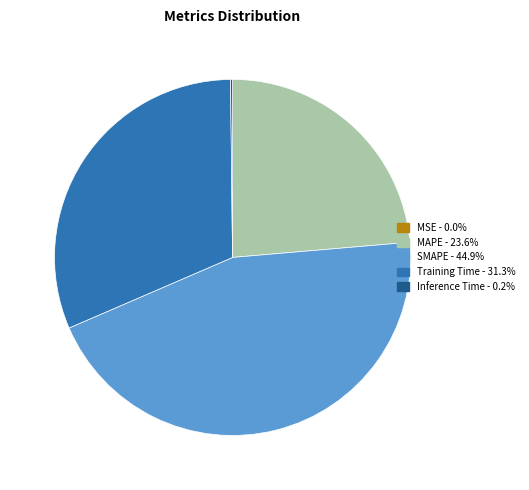

Does any single category account for the majority?

No